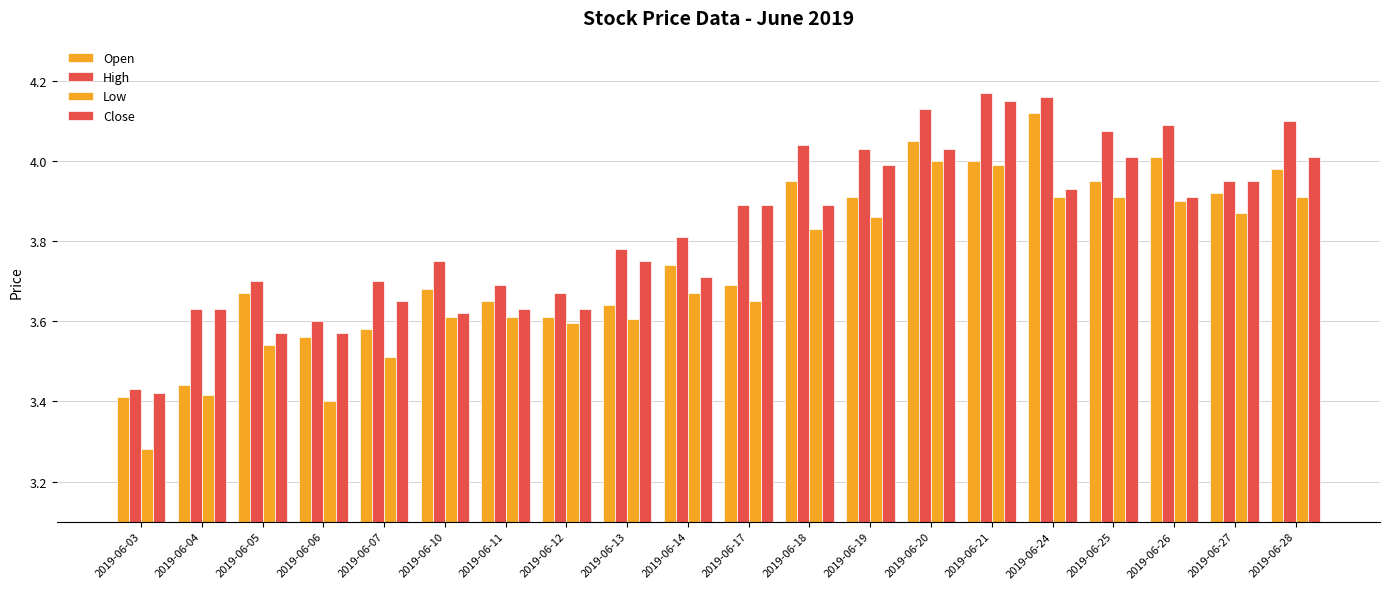

List the labels in order of Low value, smallest first.

2019-06-03, 2019-06-06, 2019-06-04, 2019-06-07, 2019-06-05, 2019-06-12, 2019-06-13, 2019-06-10, 2019-06-11, 2019-06-17, 2019-06-14, 2019-06-18, 2019-06-19, 2019-06-27, 2019-06-26, 2019-06-24, 2019-06-25, 2019-06-28, 2019-06-21, 2019-06-20